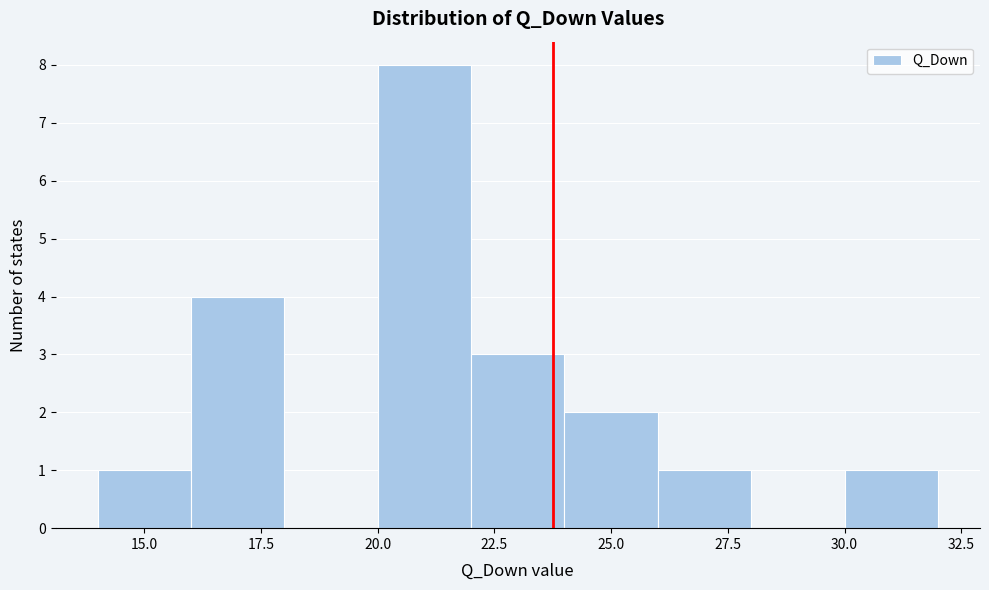

How tall is the bar that spans 24 to 26 on the x-axis? The values are not printed on the chart, so give them approximately, as read against the axis.

2